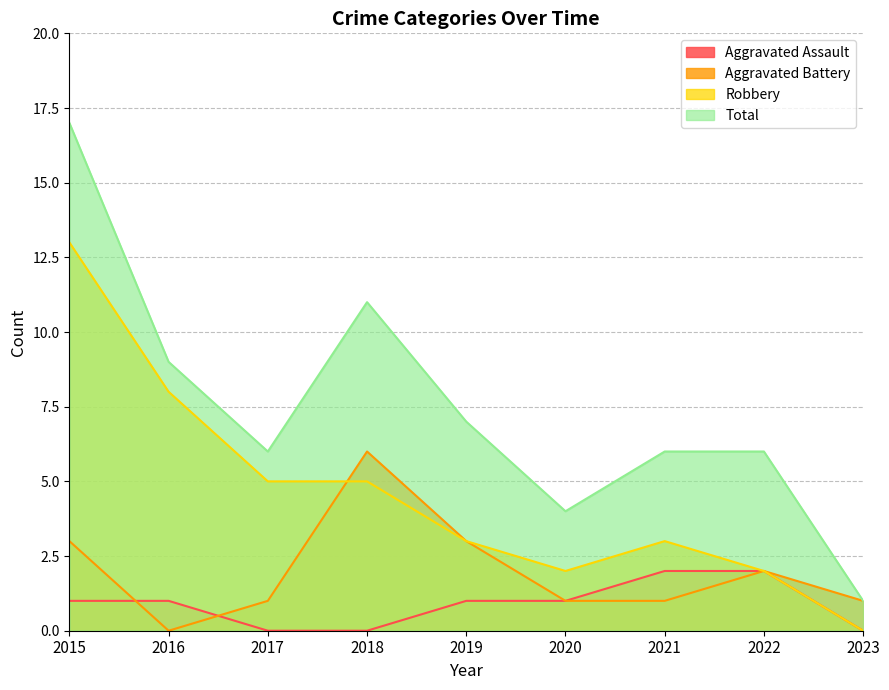

Which has a higher value, 2022 or 2019?

2022